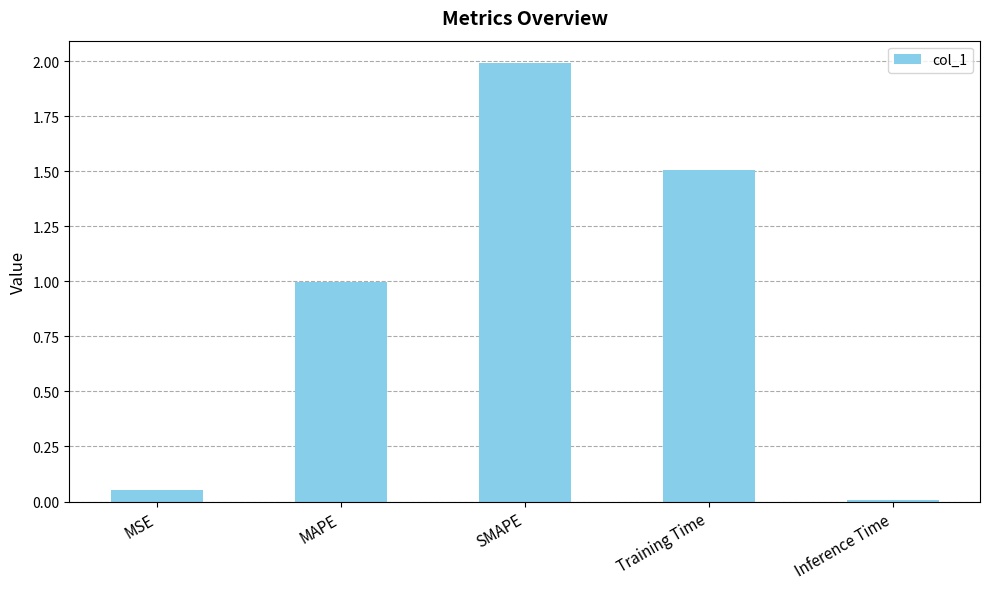

Rank the categories by value from lowest to highest.

Inference Time, MSE, MAPE, Training Time, SMAPE